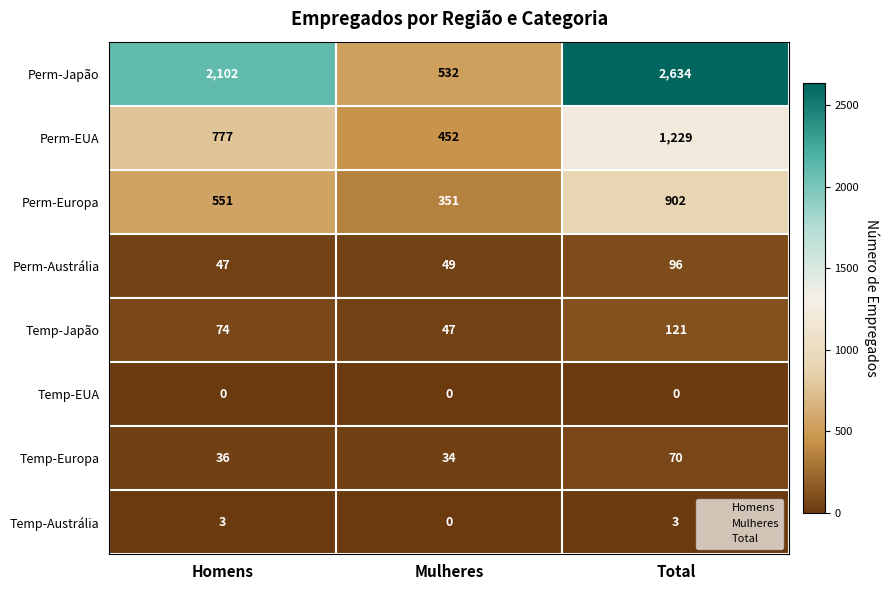

Which series has the largest range (max minus min)?

Perm-Japão